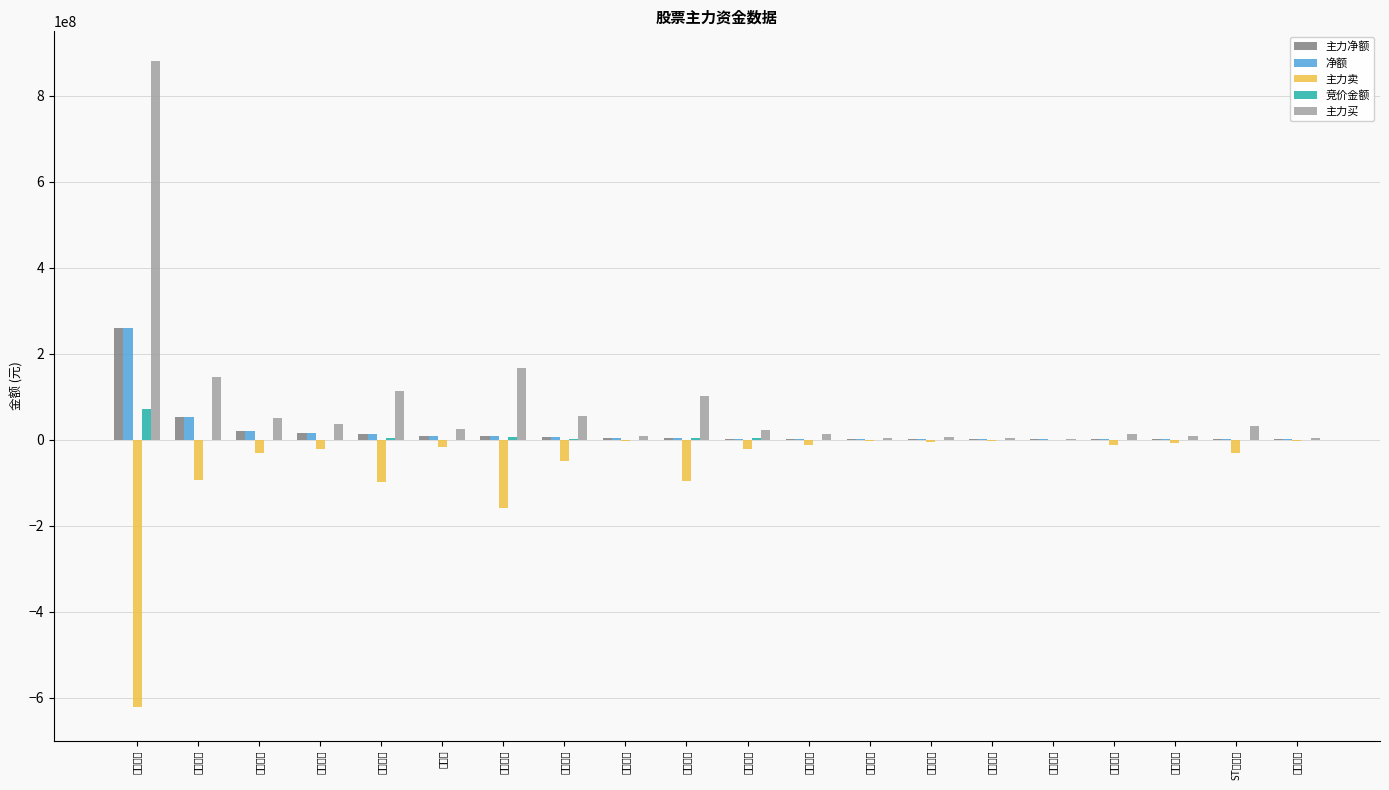

How many data points in 竞价金额 are less than 342813?

10